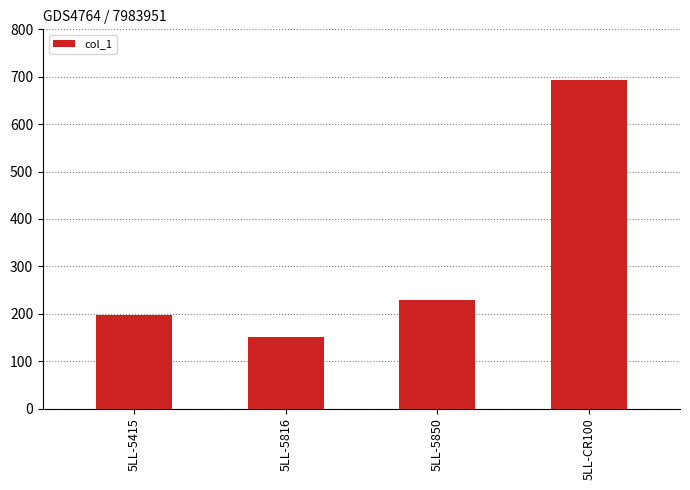

How many data points are less than 228?

2